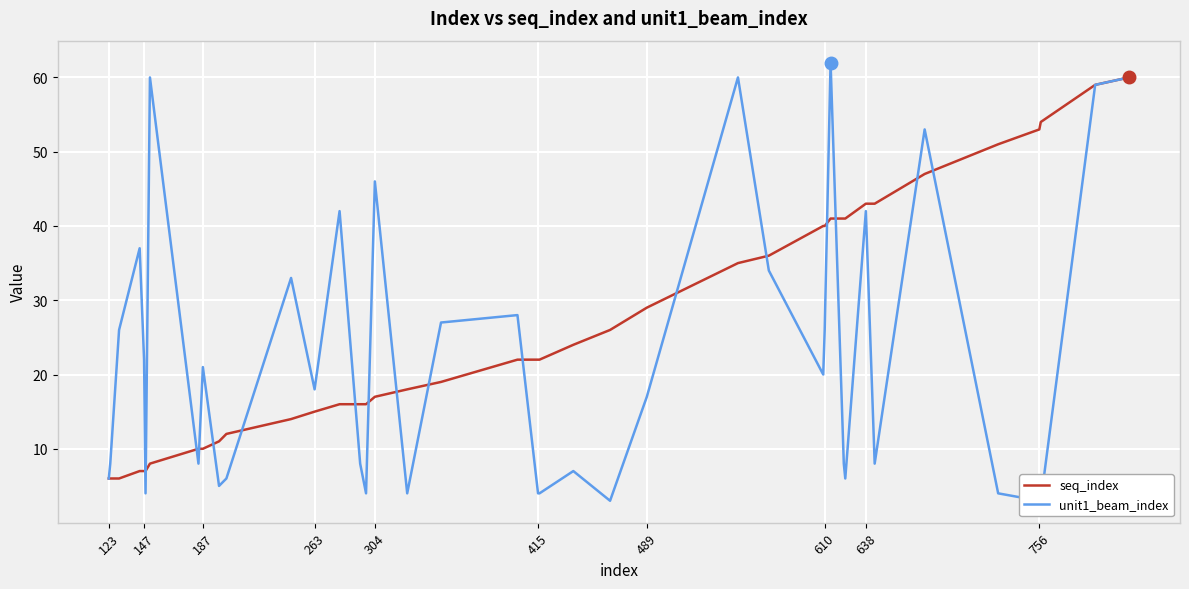

What is the sum of all unit1_beam_index values?

896